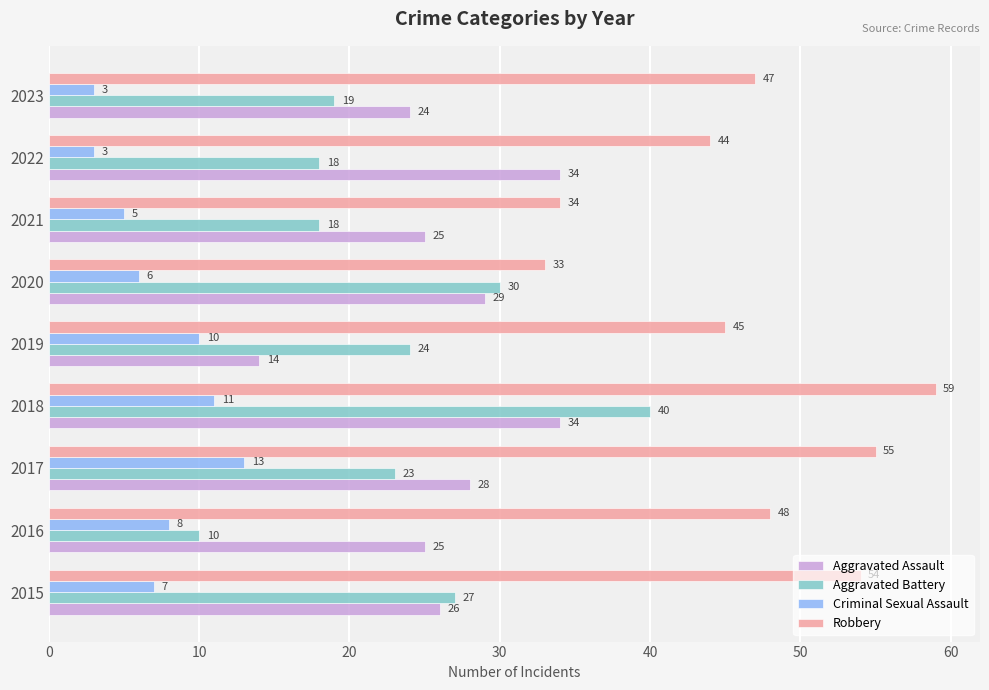

What is the minimum value shown in the chart?

3